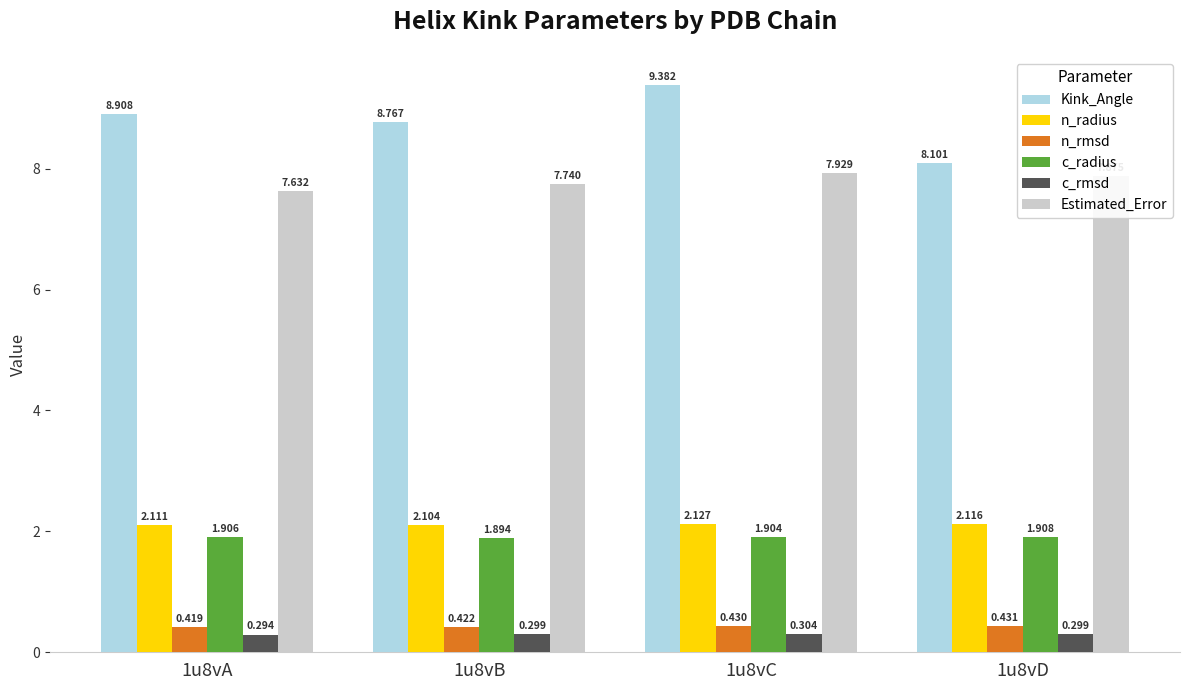

Rank the series at 1u8vD from lowest to highest value.

c_rmsd, n_rmsd, c_radius, n_radius, Estimated_Error, Kink_Angle